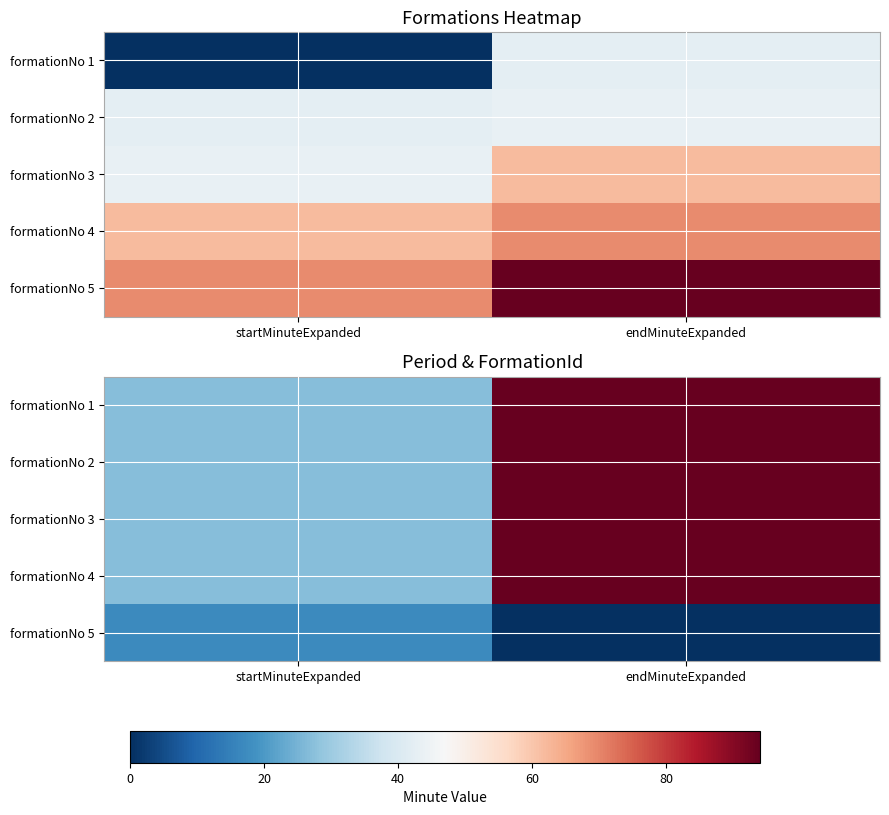

What is the approximate value of formationNo 5 at startMinuteExpanded, to the nearest 10?

20